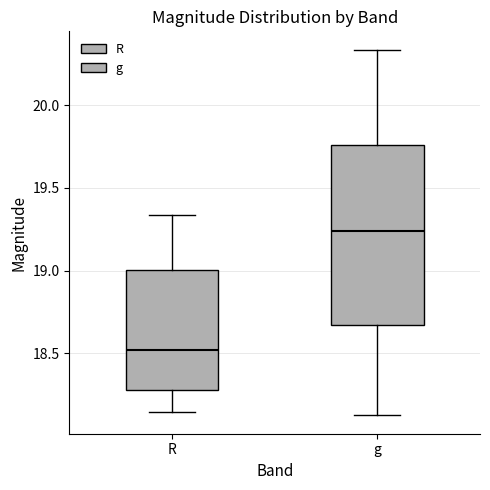

Where is the upper edge of the box for g on the y-axis? The values are not printed on the chart, so give them approximately, as read against the axis.

19.75